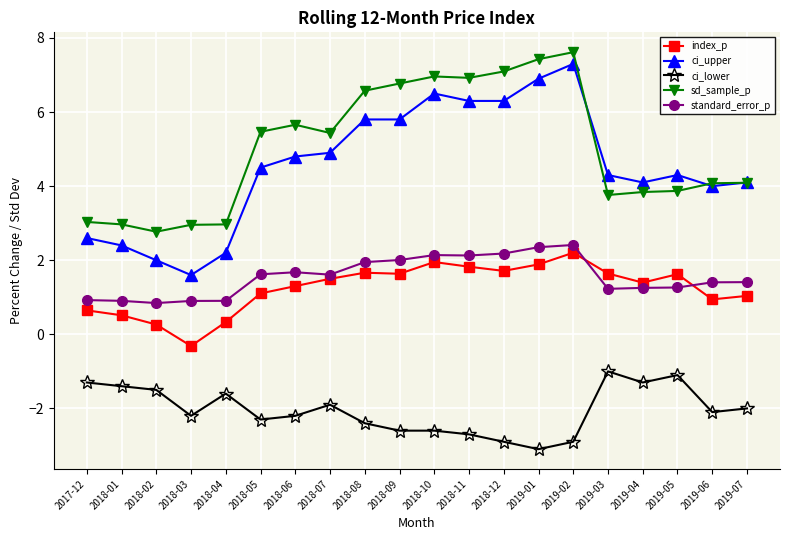

Where does the sd_sample_p series first go above 5?

2018-05